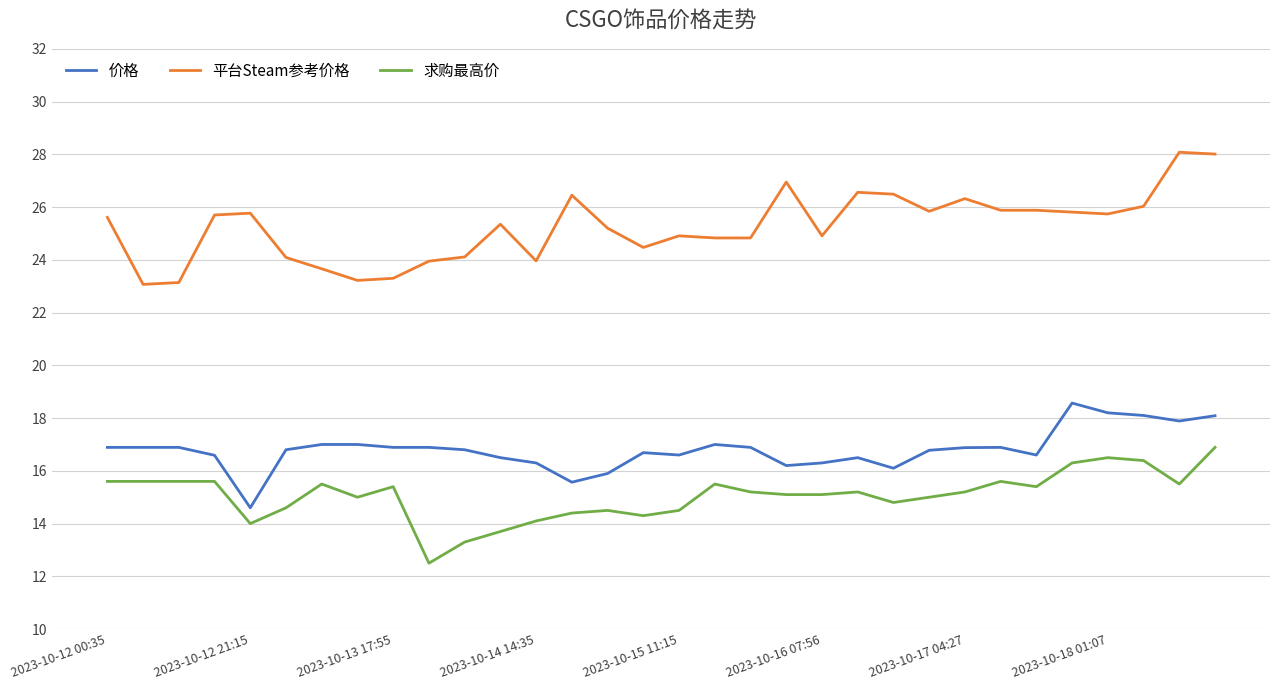

What is the difference between the maximum and minimum values in the 平台Steam参考价格 series?

5.0